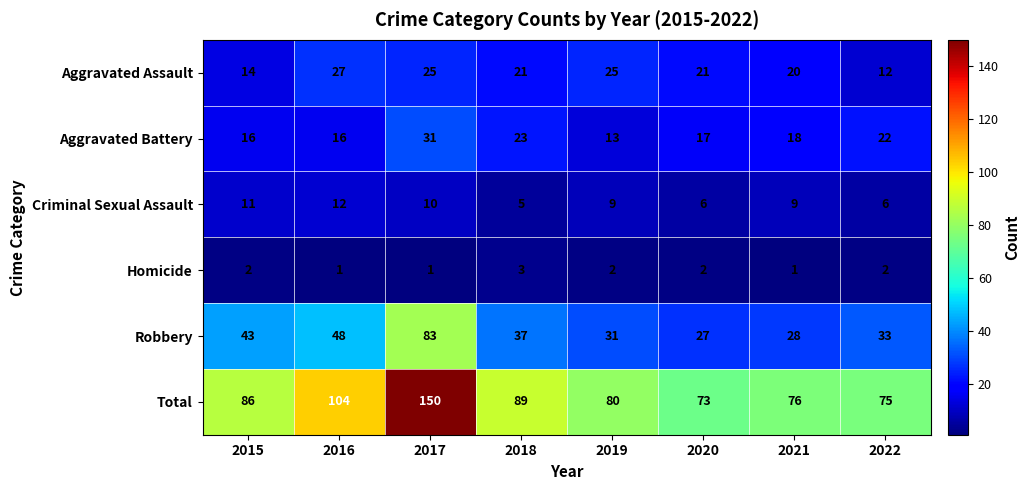

What is the approximate value of Criminal Sexual Assault at 2017?

10